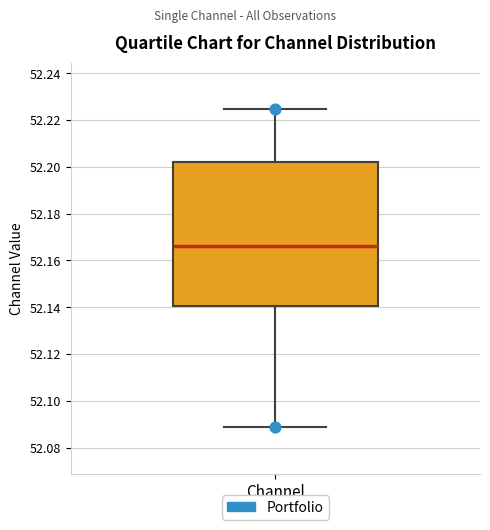

Where does the median line of the box for Channel sit on the y-axis? The values are not printed on the chart, so give them approximately, as read against the axis.

52.166